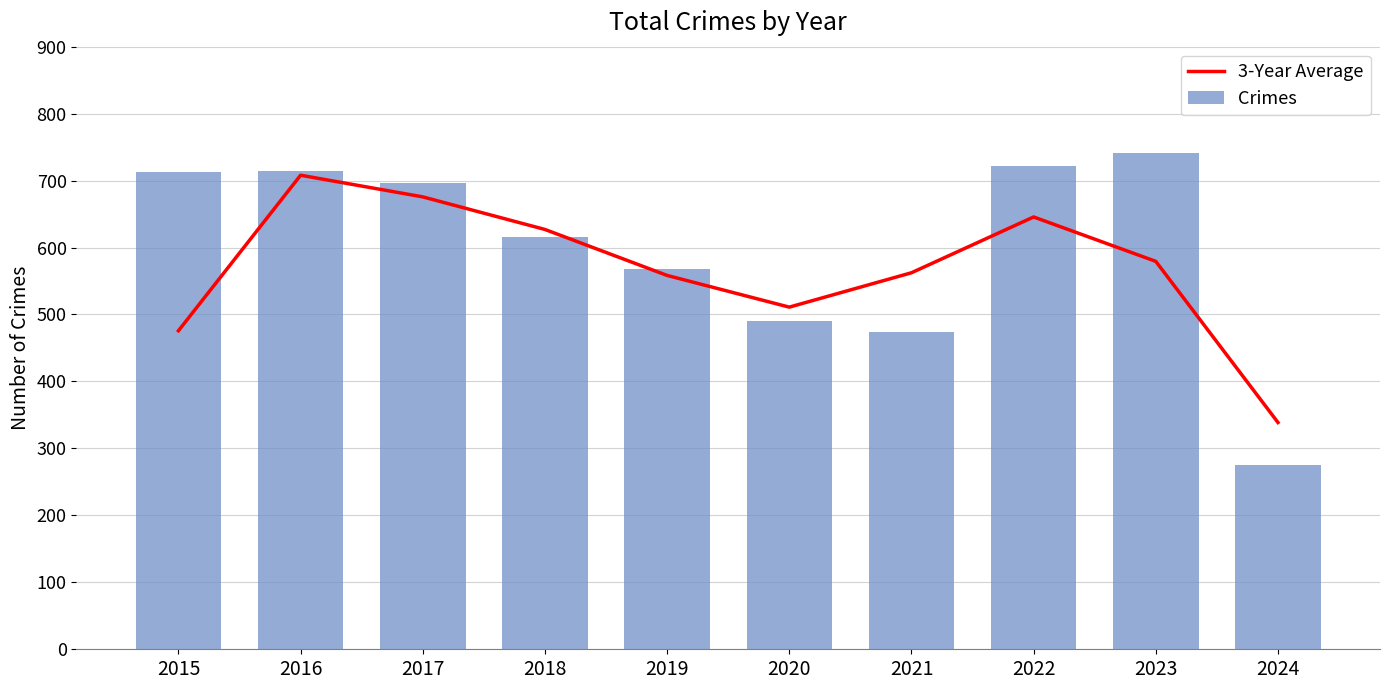

What value does the 3-Year Average series have at 2021?

562.3